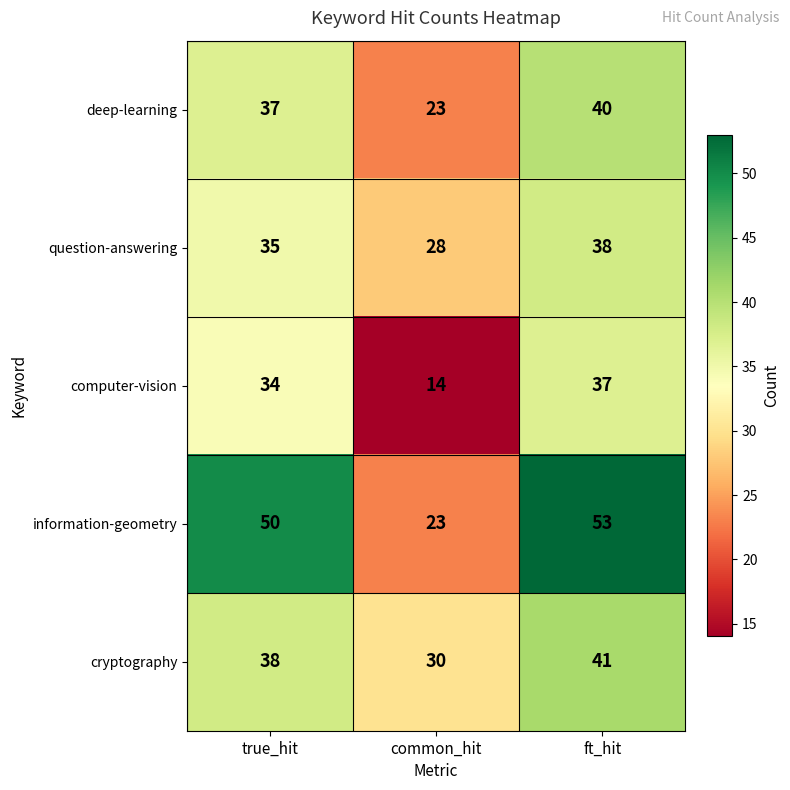

At which label does deep-learning reach its peak?

ft_hit